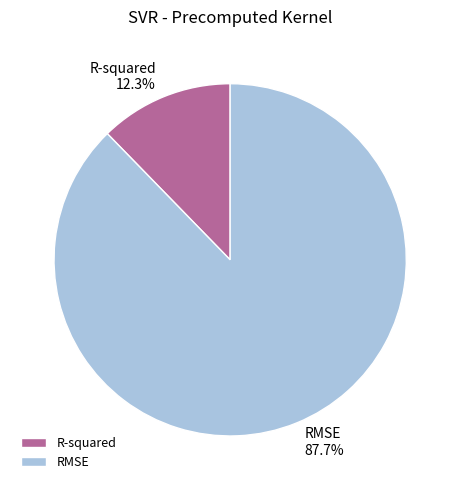

What is the total percentage of RMSE and R-squared?

100.0%